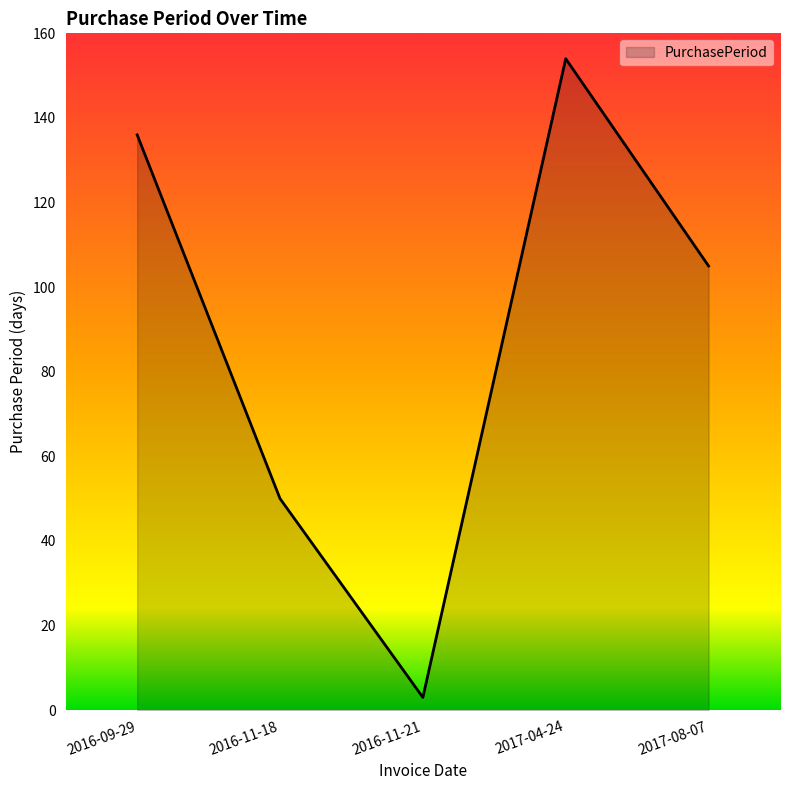

What position from the left is 2016-11-21?

3